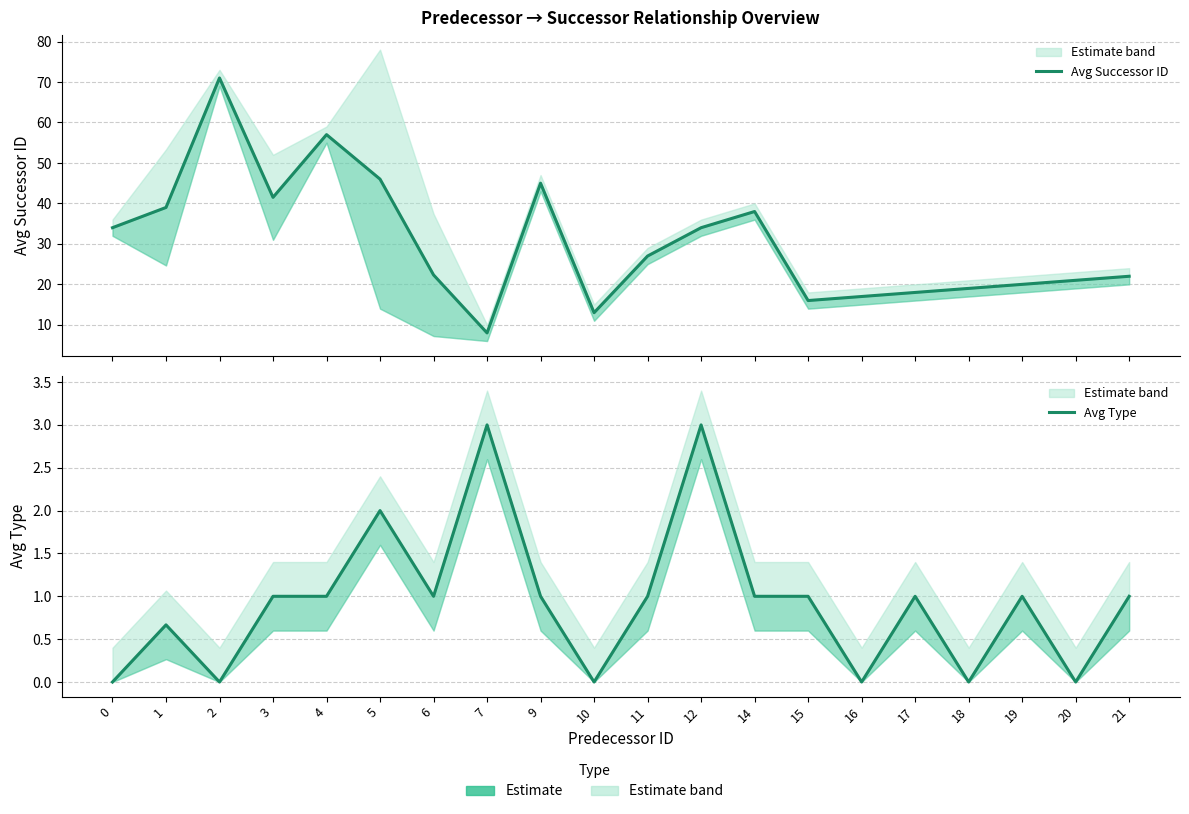

Rank the categories by Avg Type value from lowest to highest.

0, 2, 10, 16, 18, 20, 1, 3, 4, 6, 9, 11, 14, 15, 17, 19, 21, 5, 7, 12